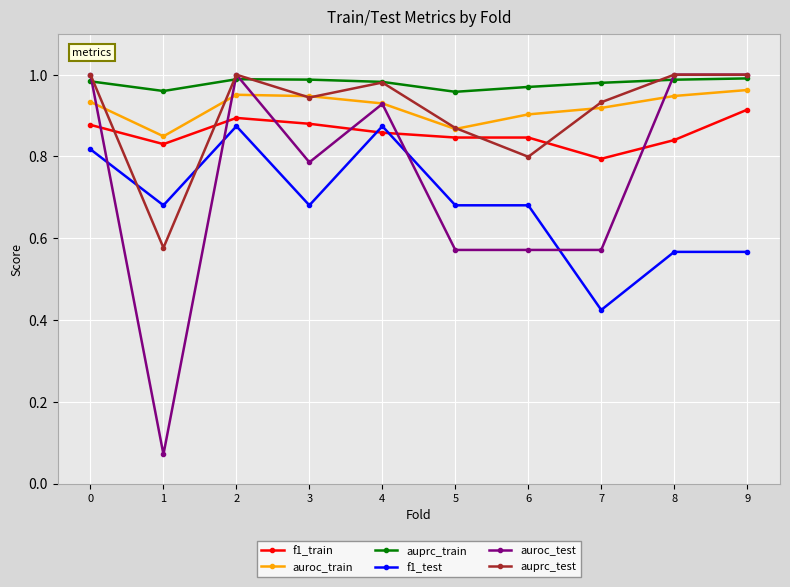

Between which two adjacent categories do auprc_test and auprc_train first intersect?

0 and 1